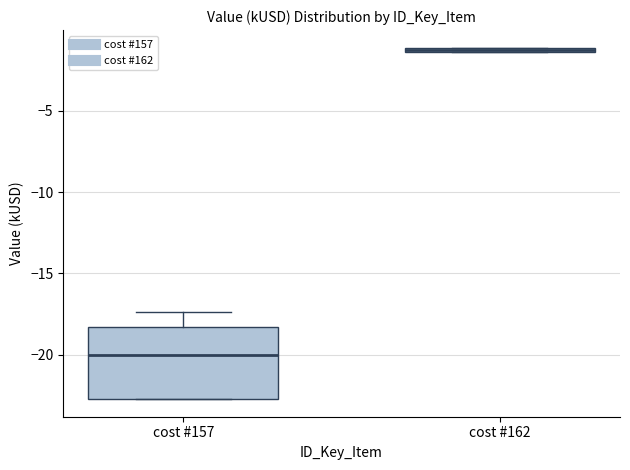

Where does the upper whisker of the box for cost #157 end on the y-axis? The values are not printed on the chart, so give them approximately, as read against the axis.

-17.5